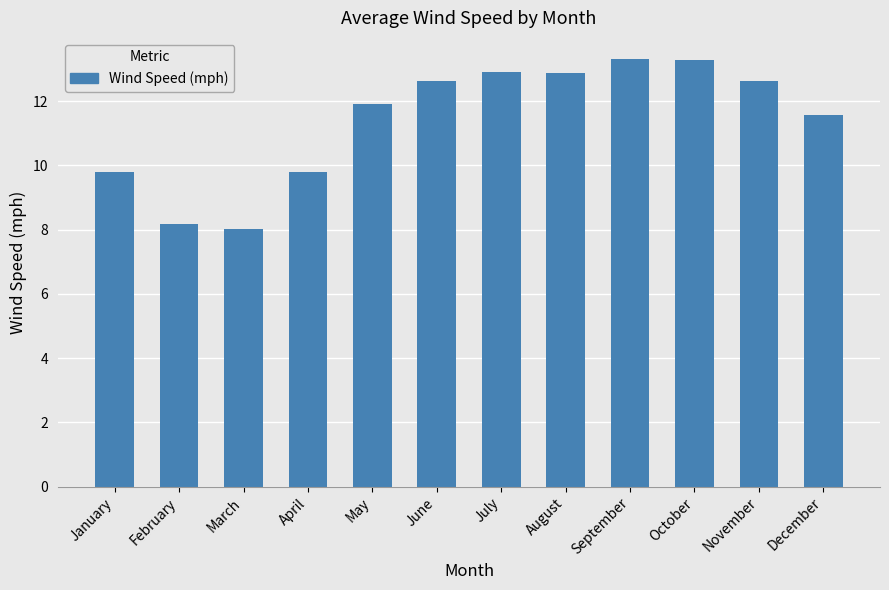

What is the greatest value displayed?

13.3